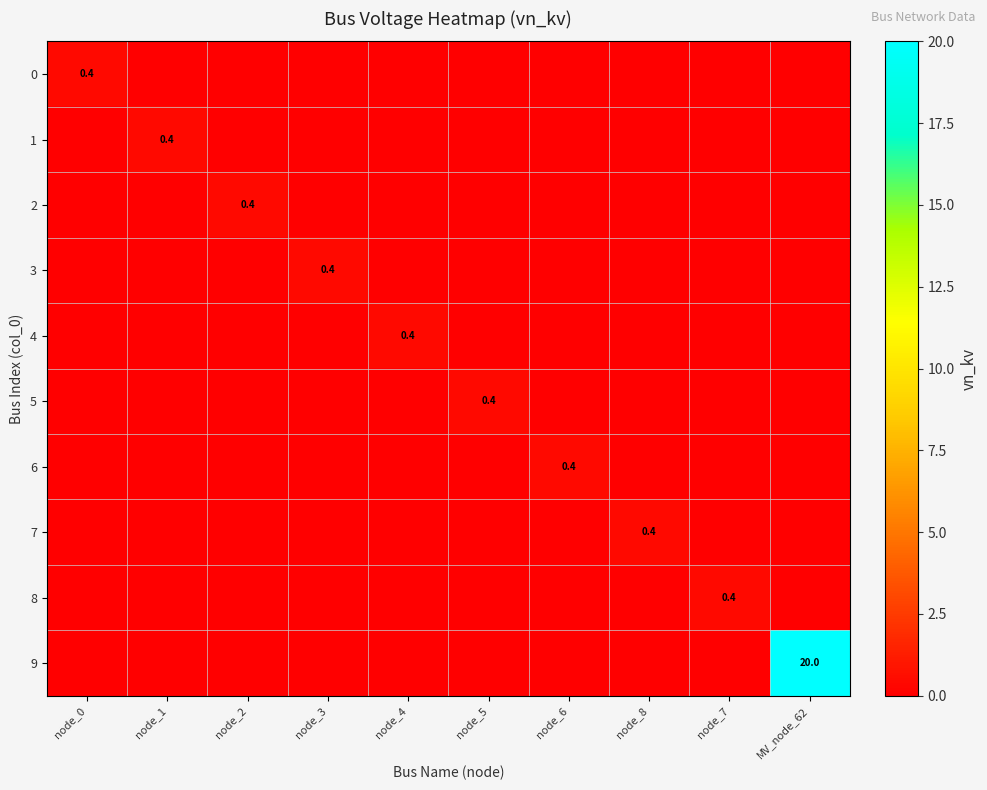

How many data points in 4 are above 0?

1